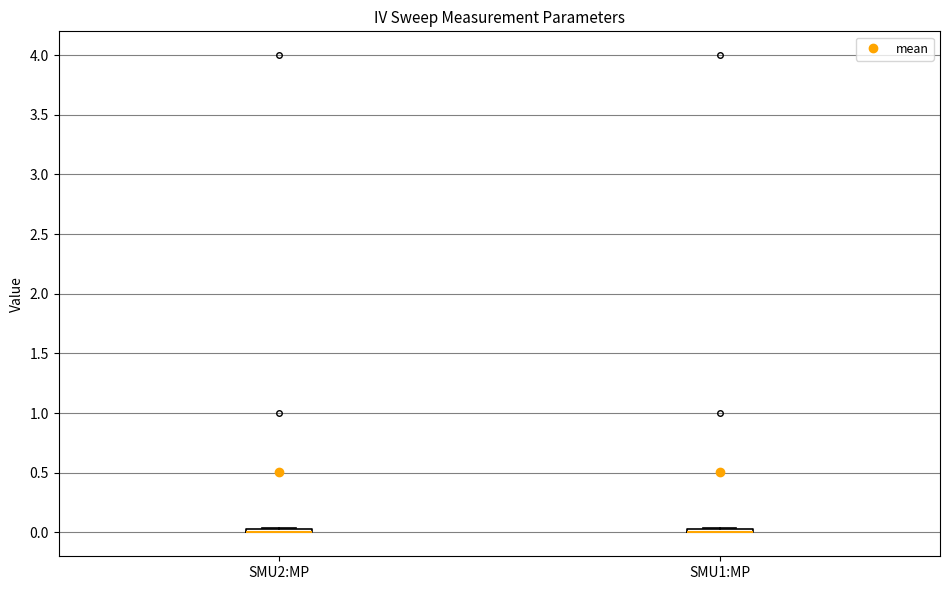

Where is the lower edge of the box for SMU1:MP on the y-axis? The values are not printed on the chart, so give them approximately, as read against the axis.

0.00